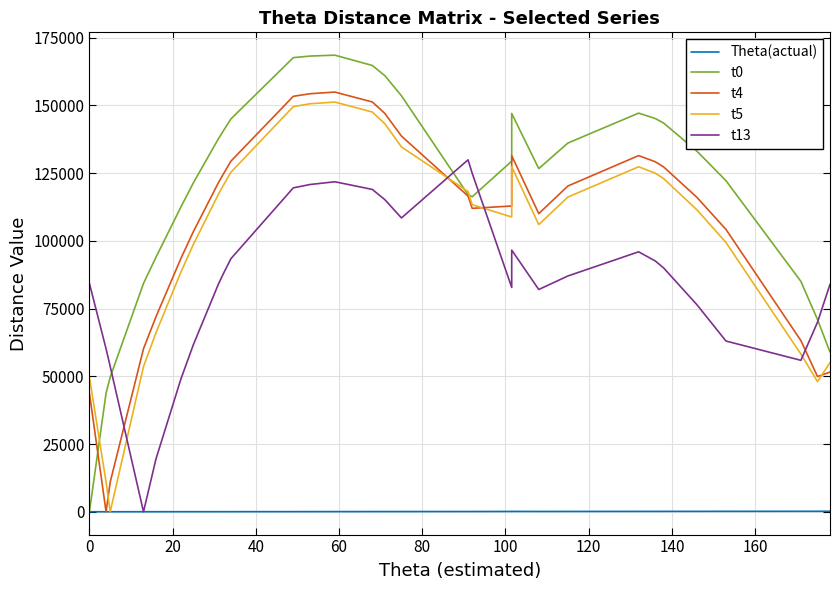

What is the sum of all t4 values?

3134262